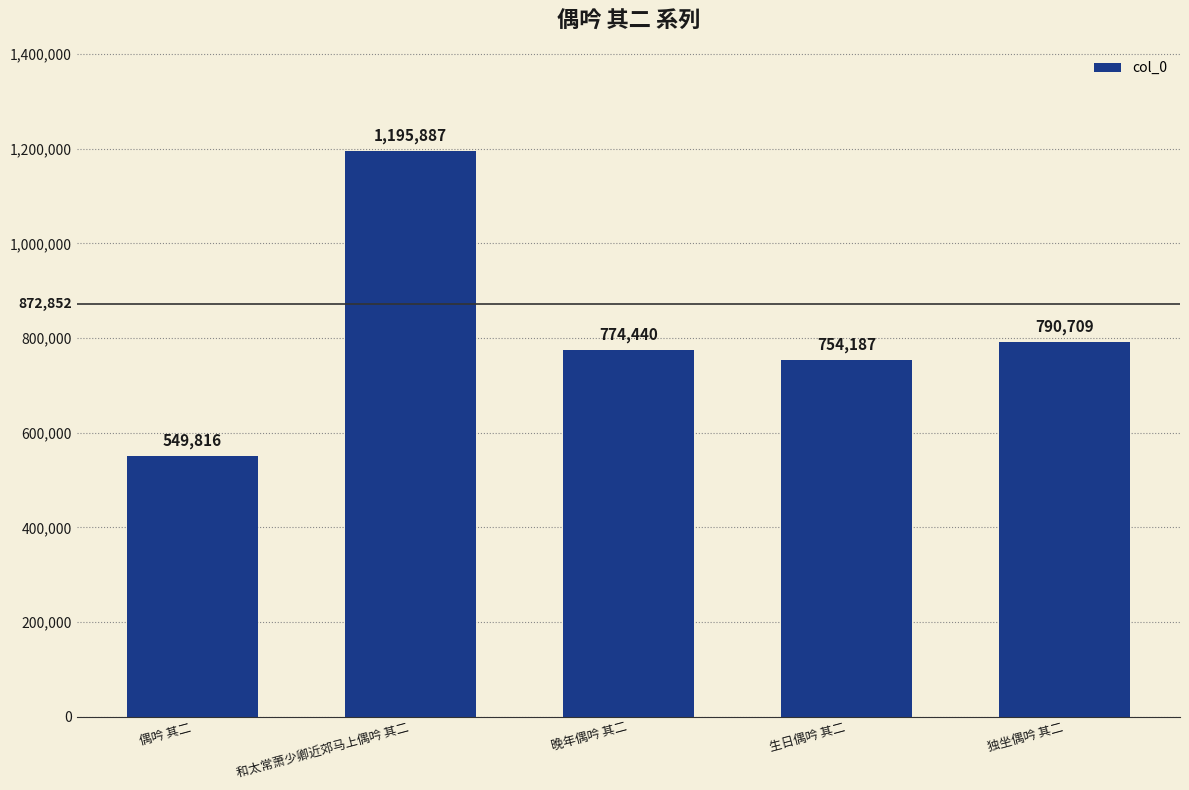

What is the maximum value shown in the chart?

1195887